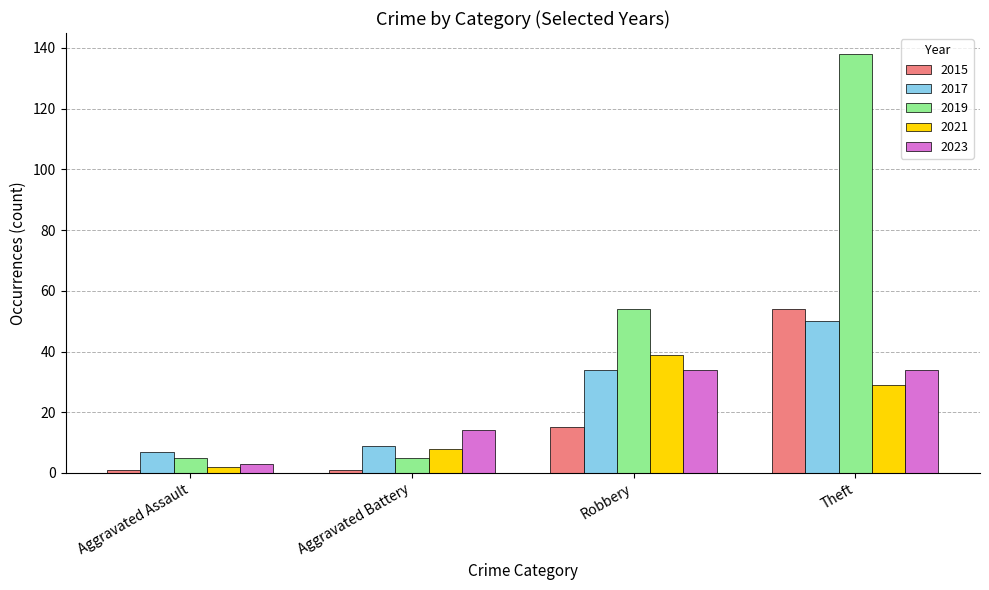

Which series has the widest spread of values?

2019